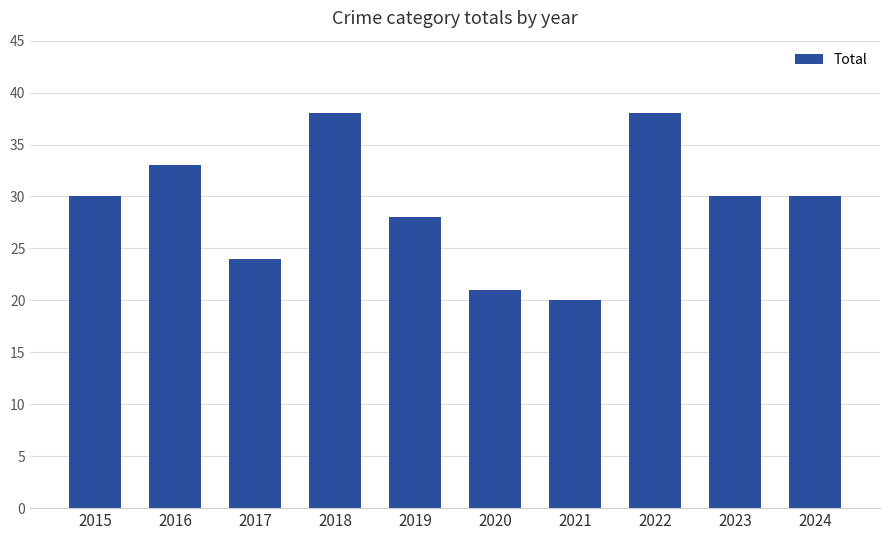

How many bars are there in total?

10